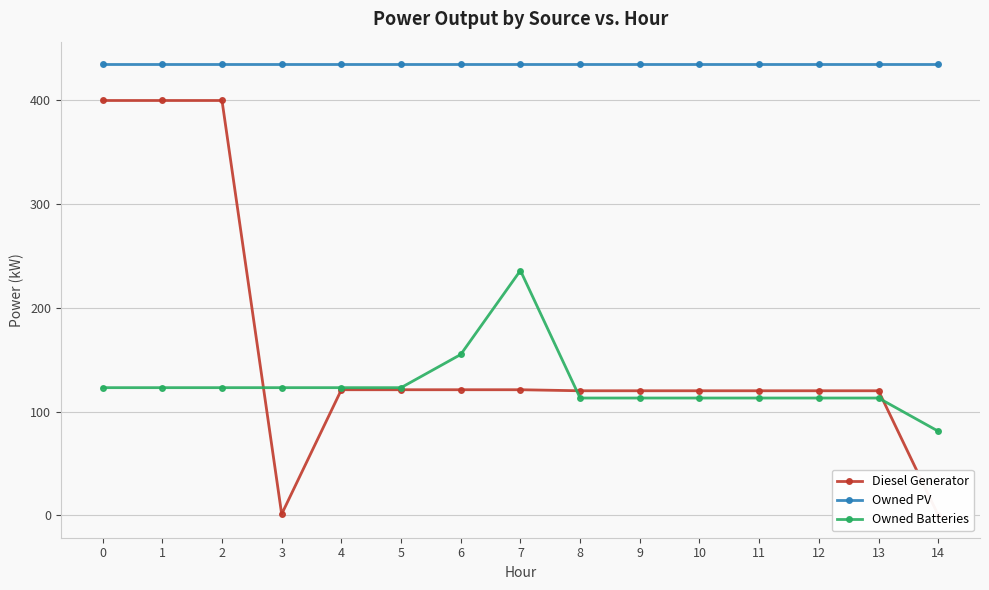

What is the greatest value displayed?

435